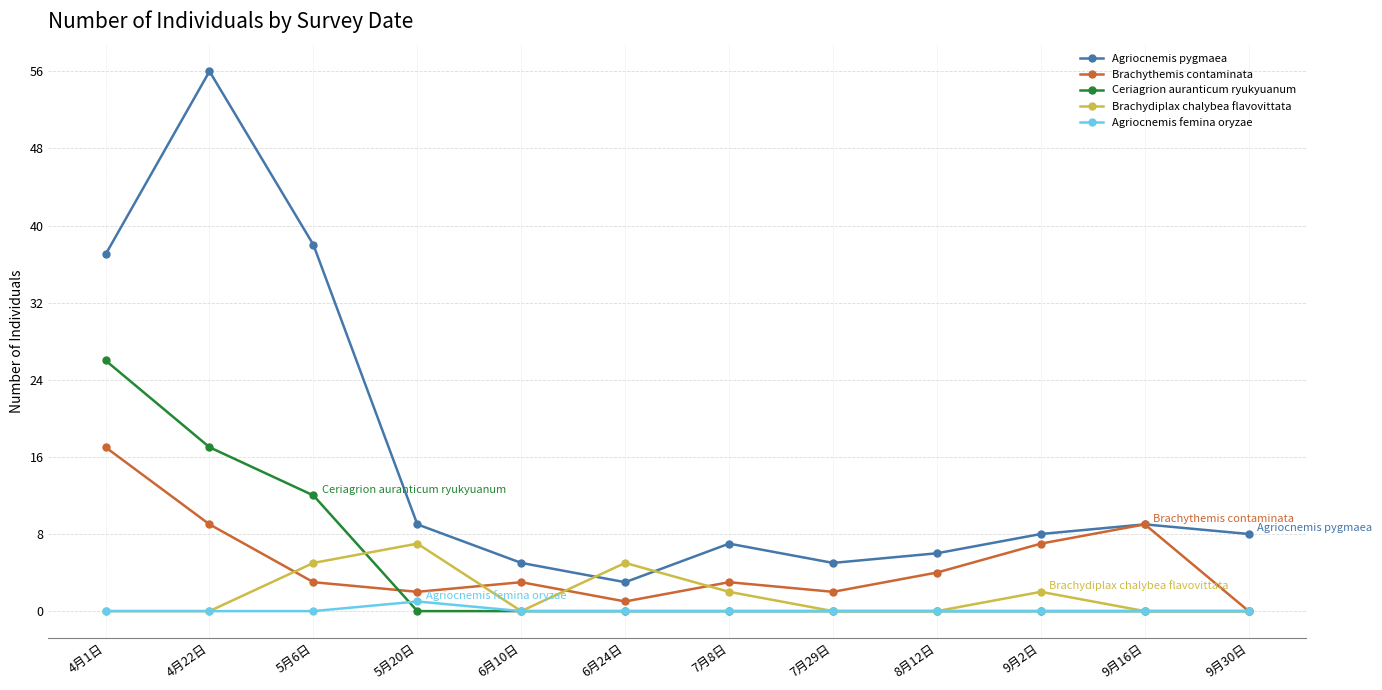

The value of Ceriagrion auranticum ryukyuanum at 6月24日 is 0. True or false?

True